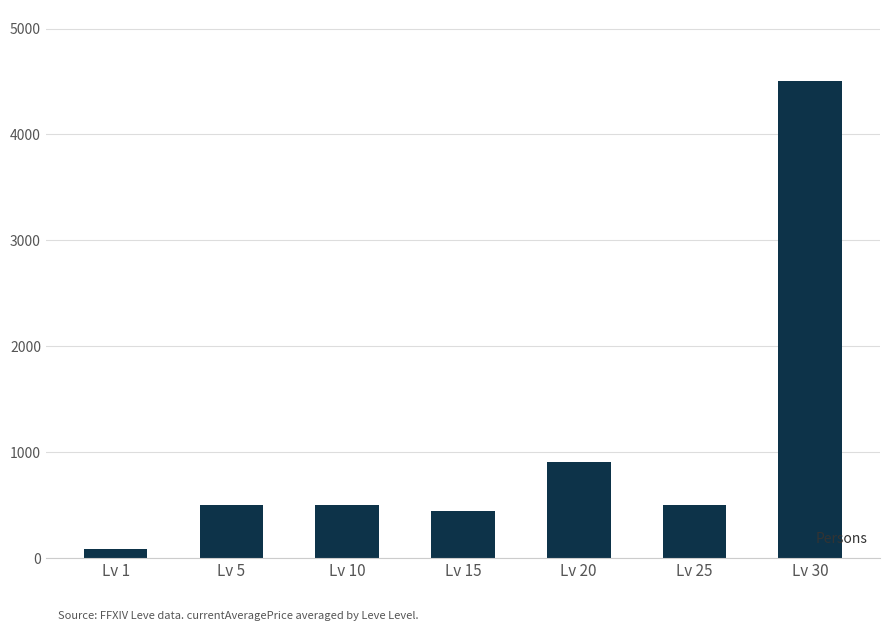

What is the sum of all values?

7443